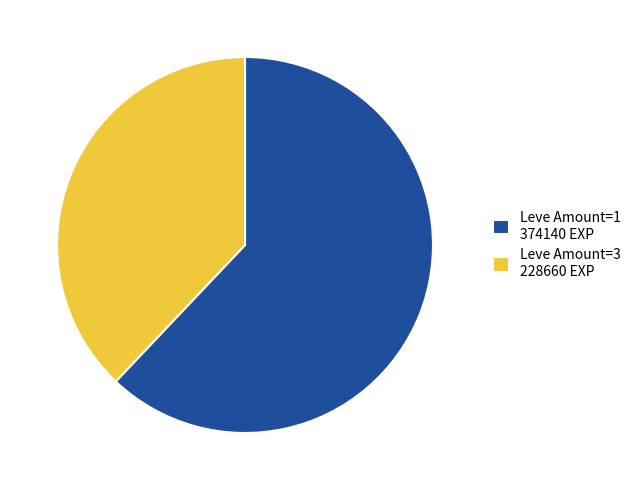

Which slice is the largest?

Leve Amount=1 374140 EXP